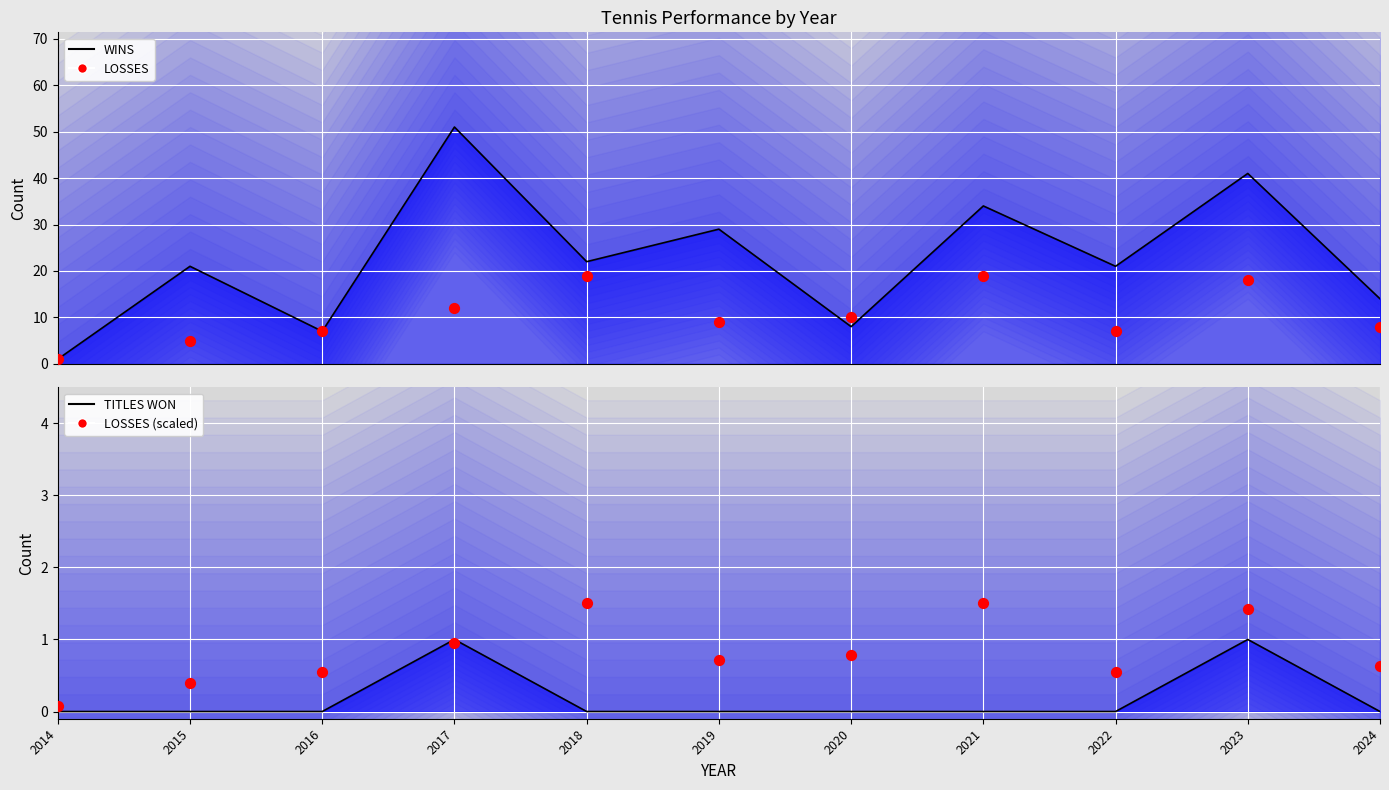

Which series has the largest total across all categories?

WINS line